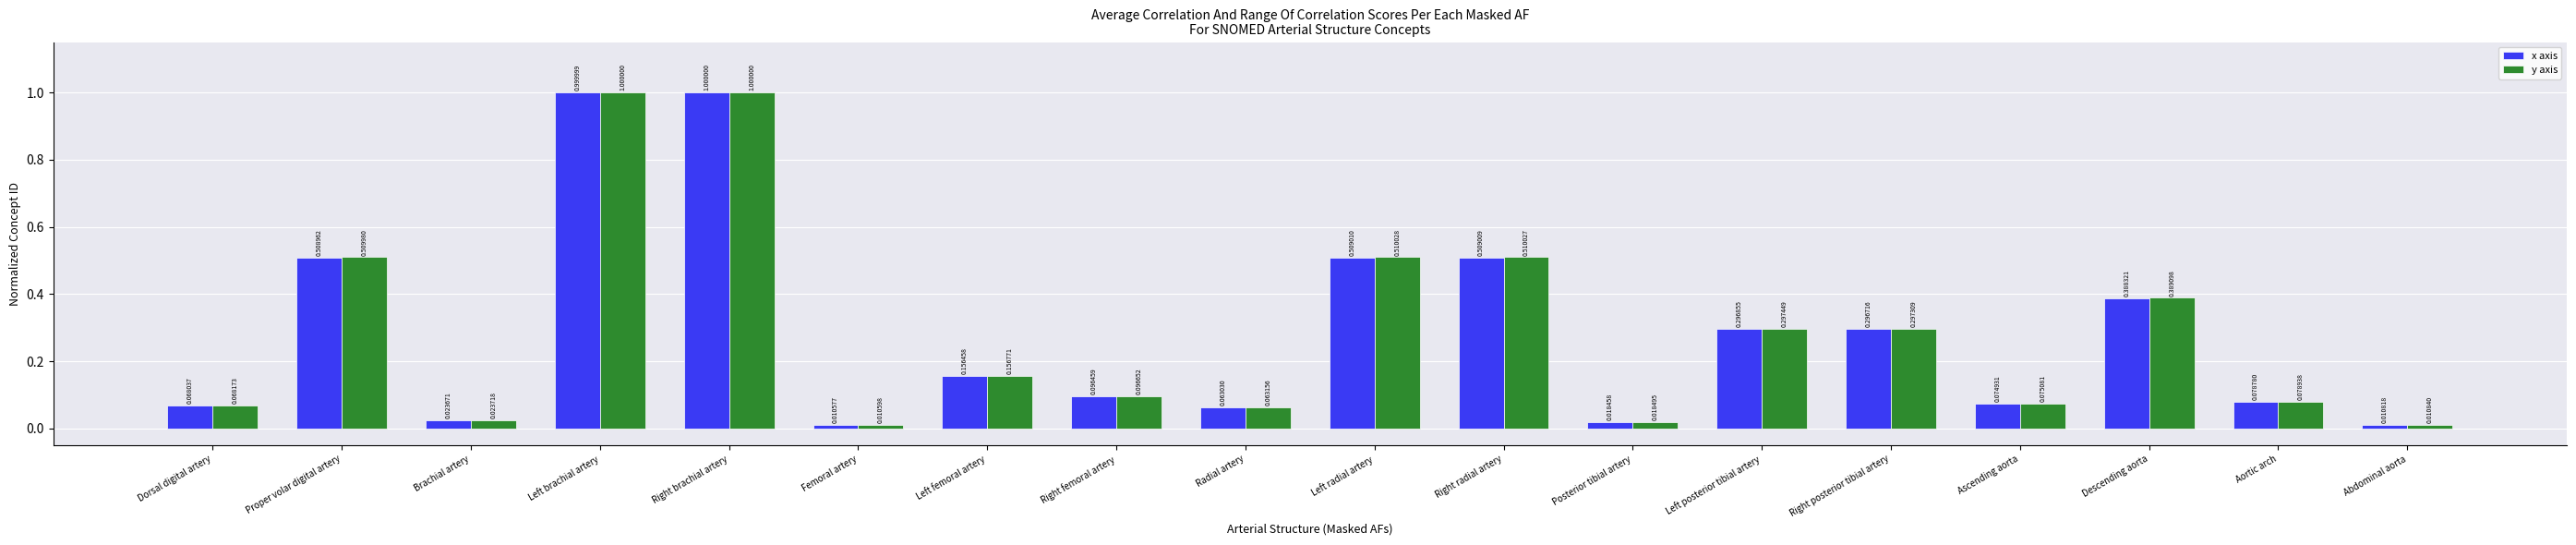

What are all the series names shown in the legend?

x axis, y axis